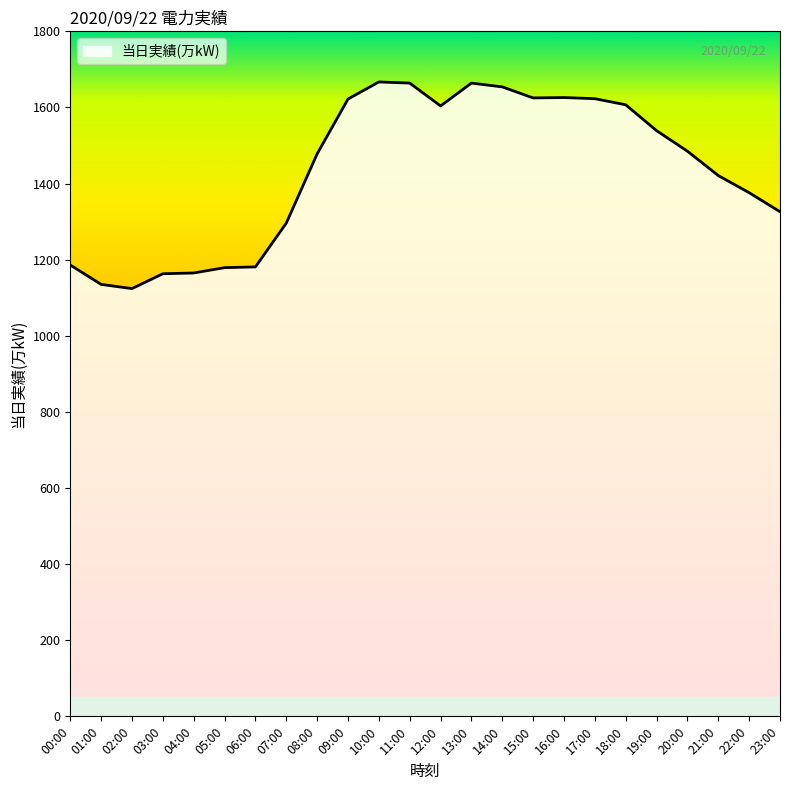

Which has a higher value, 04:00 or 09:00?

09:00